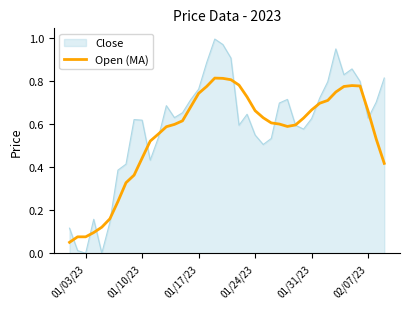

Which series has the largest total across all categories?

Close